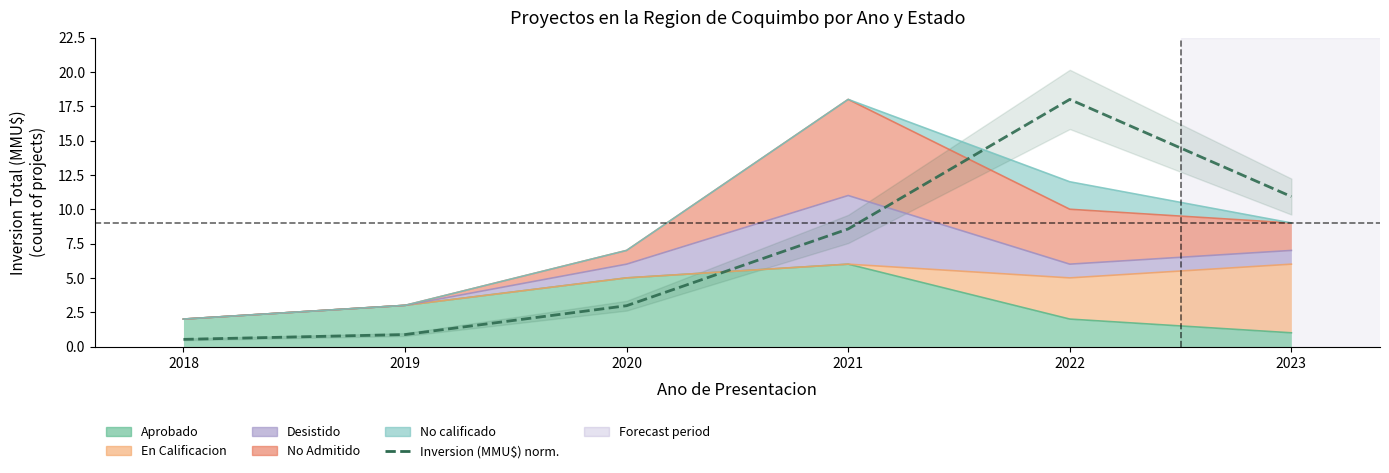

At which category does the chart reach its peak across all series?

2022